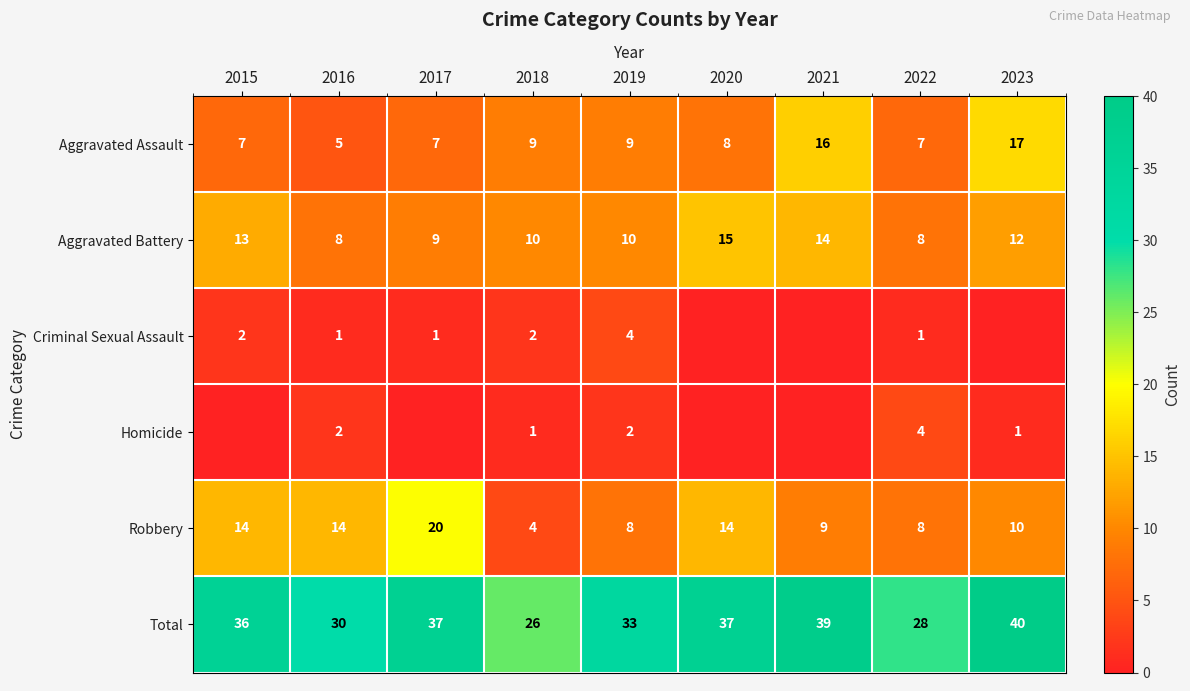

True or false: Total has a value of 28 at 2022.

True